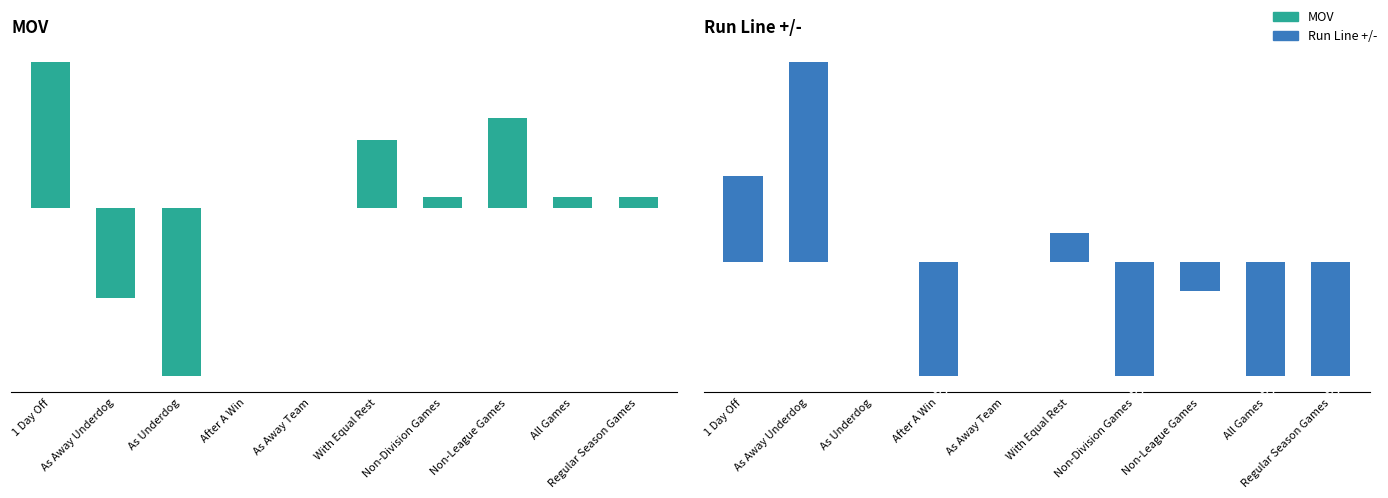

Which series has the largest range (max minus min)?

MOV